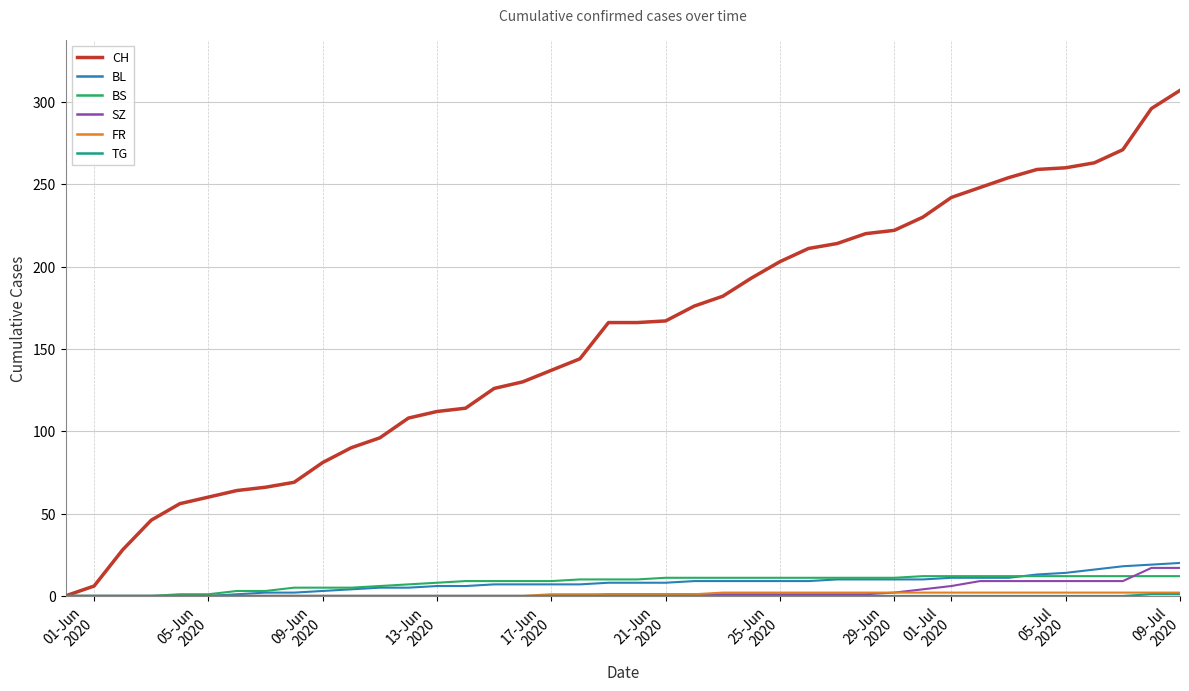

How many series are shown in this chart?

6